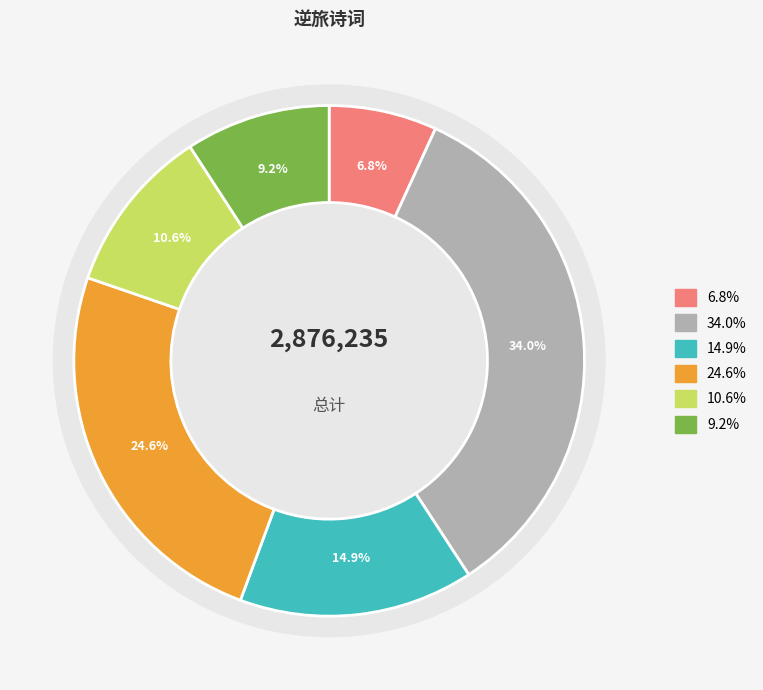

Count the number of slices in the pie.

6